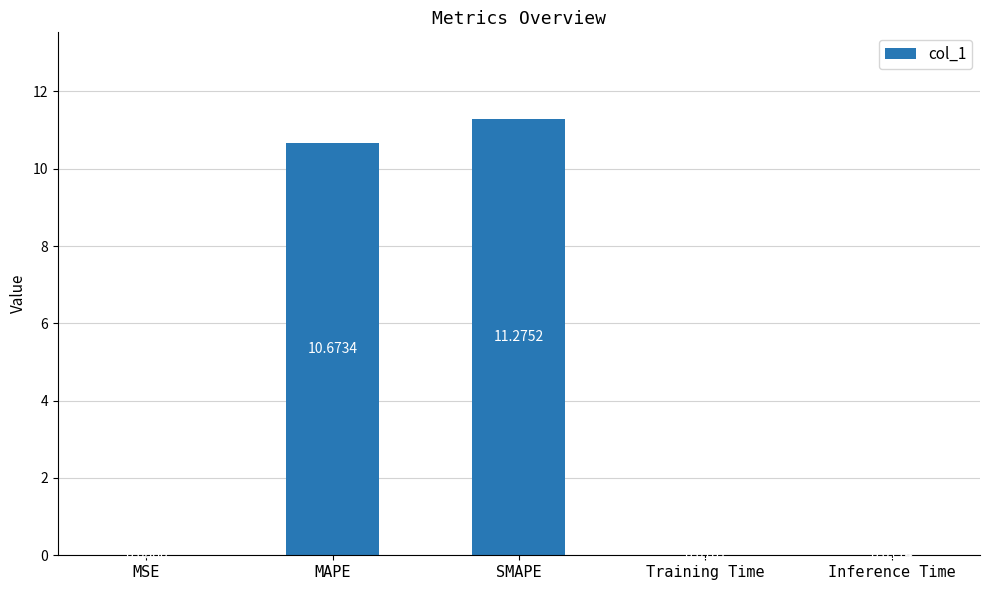

Between Training Time and Inference Time, which is larger?

Inference Time